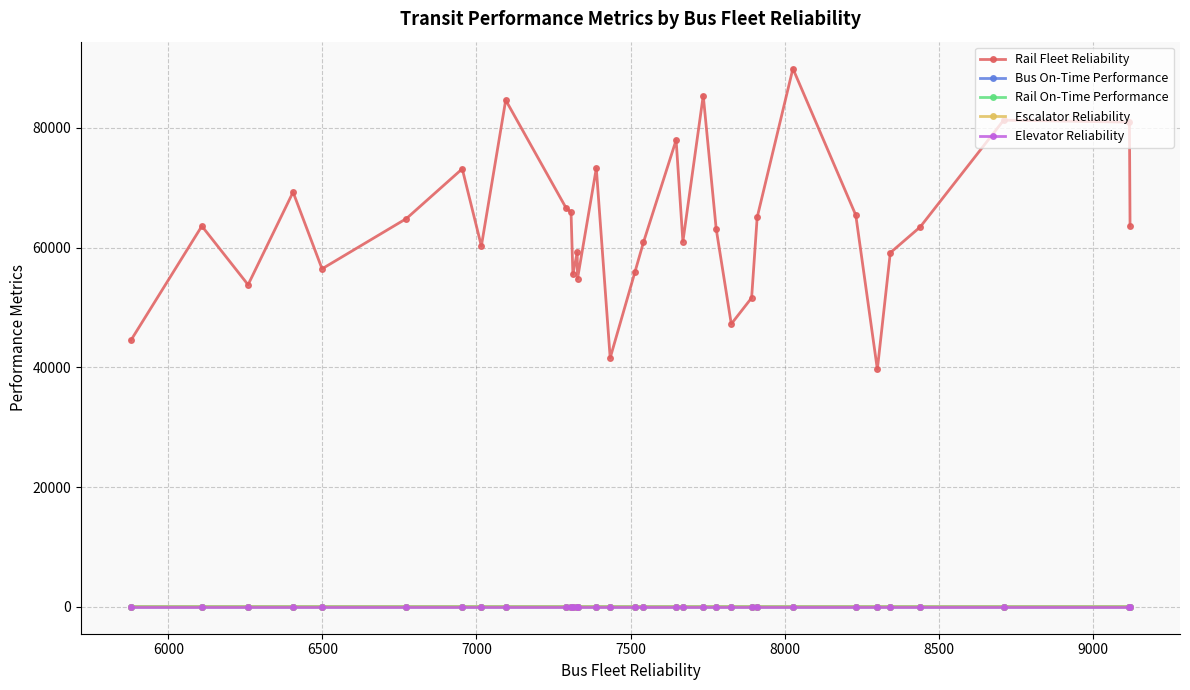

True or false: Rail On-Time Performance and Elevator Reliability cross at least once.

False